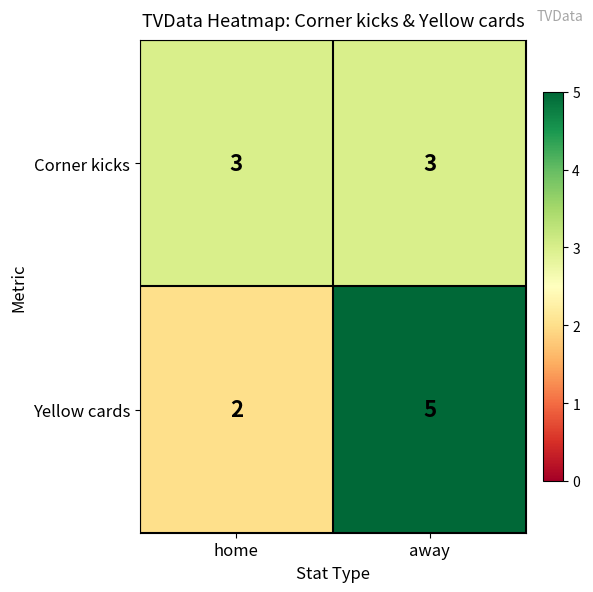

What value does the Corner kicks series have at home?

3